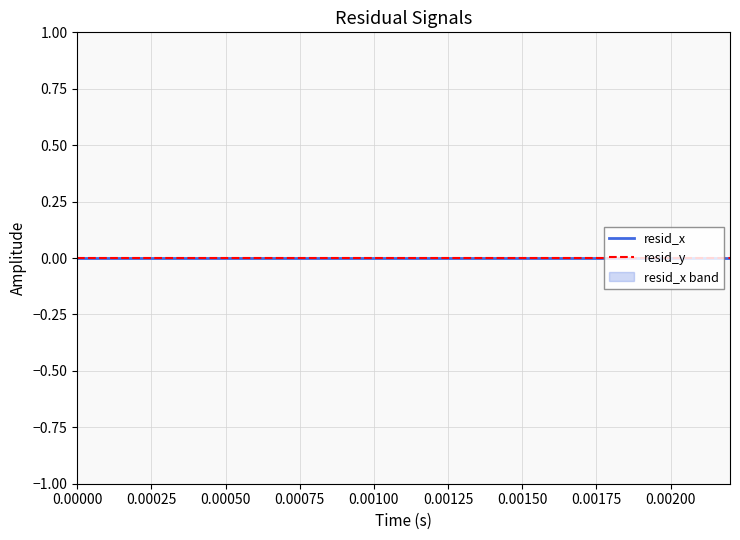

How many data points in time are above 0?

22